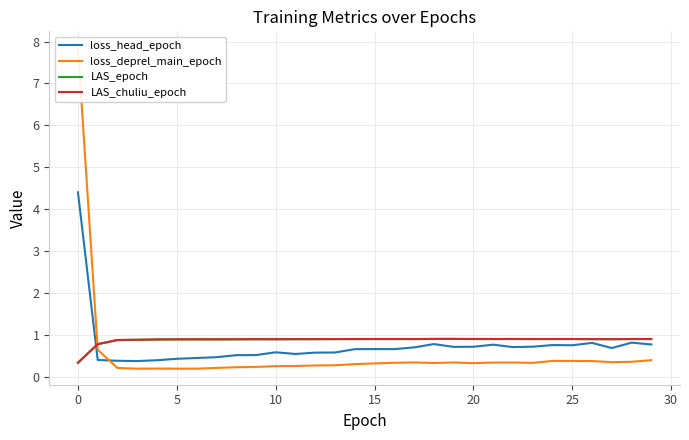

Is it true that LAS_epoch equals 1.2 at 0?

False